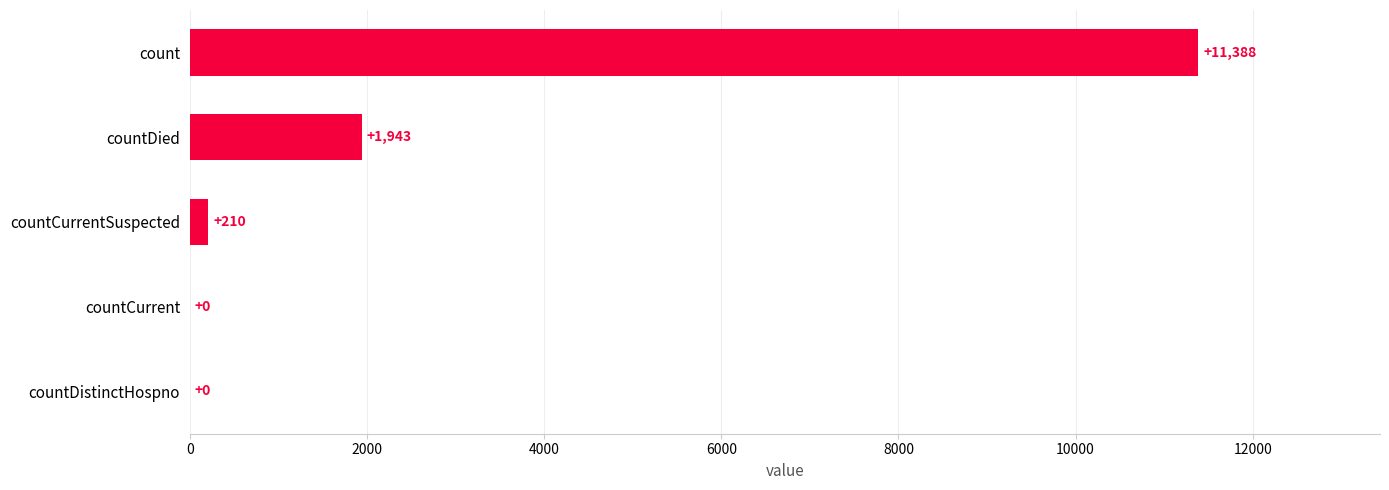

How many distinct data groups are displayed?

1